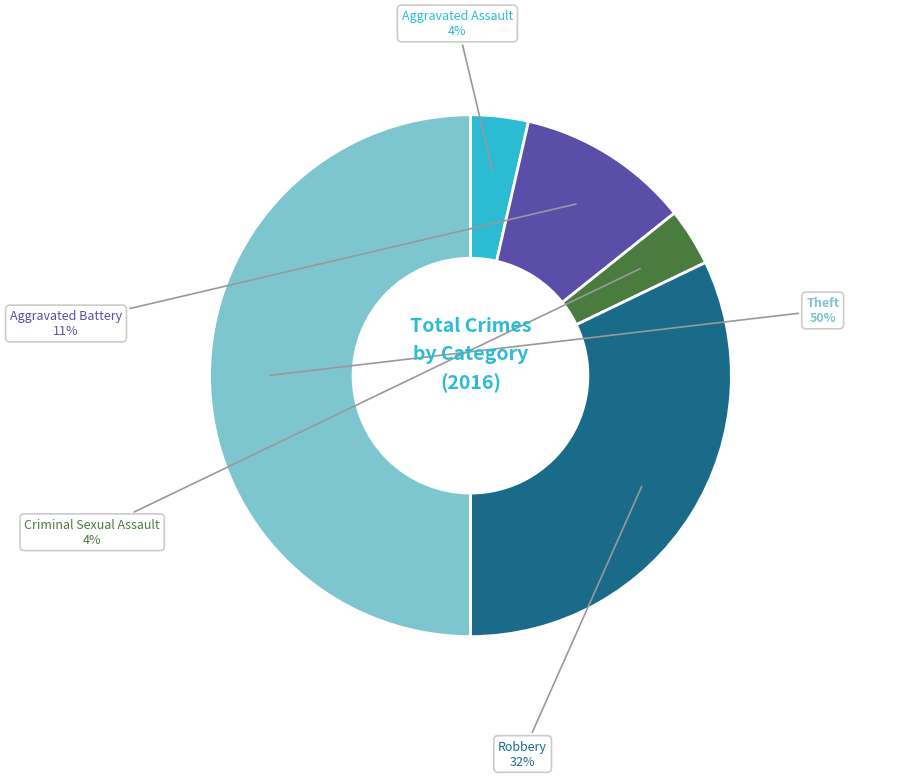

Does Robbery represent more than half of the total?

No